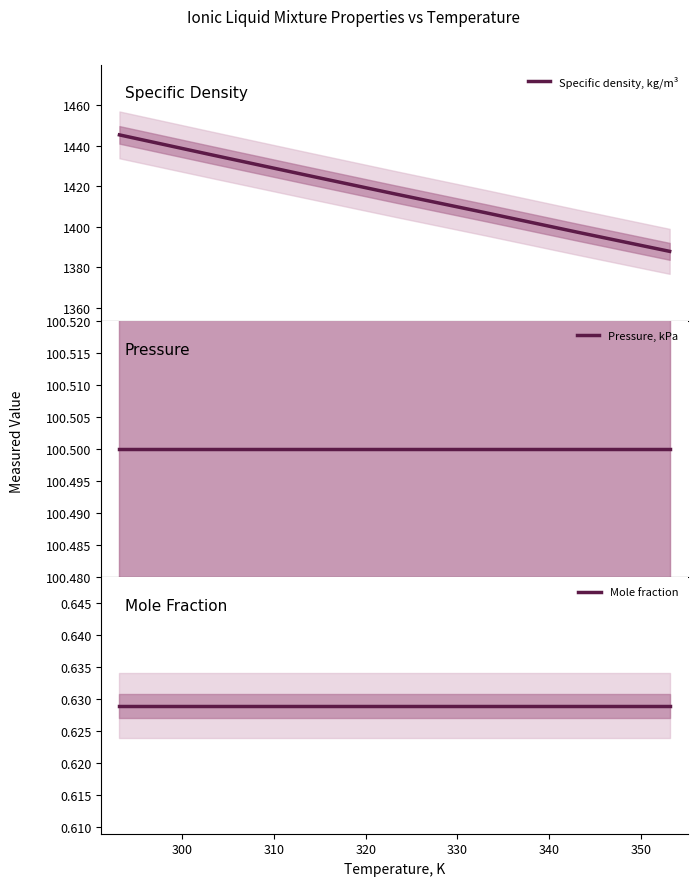

Is this an area chart (filled region under the line)?

No